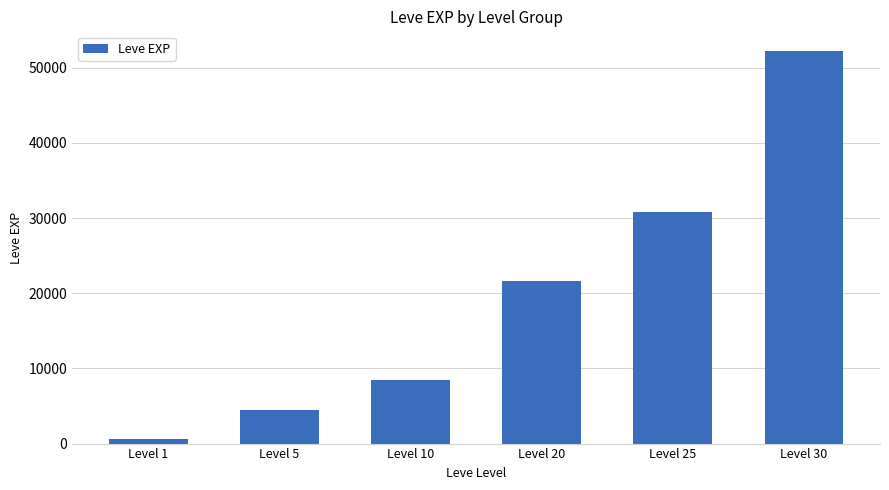

Reading right to left, transcribe all the data shown in this chart.

Level 30=52220	Level 25=30820	Level 20=21600	Level 10=8430	Level 5=4410	Level 1=630